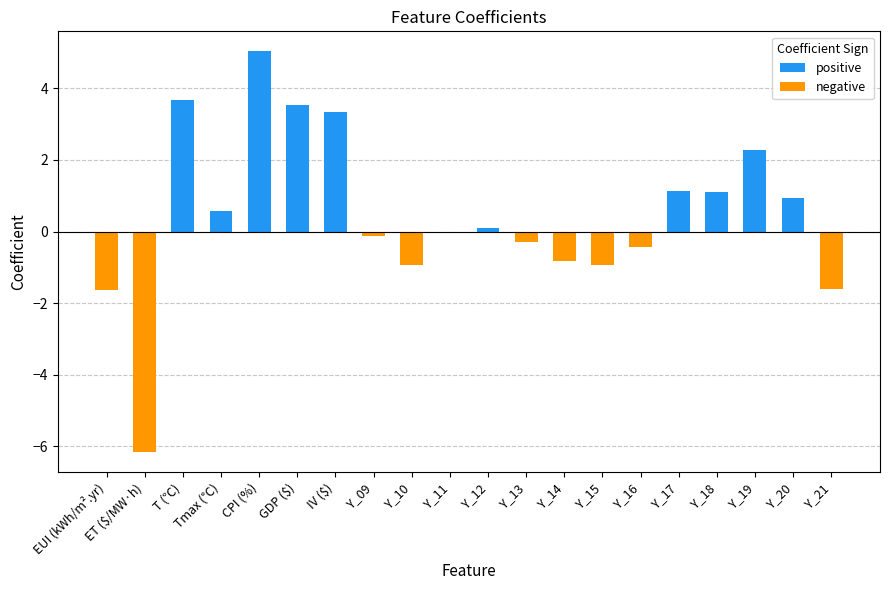

Between Tmax (℃) and CPI (%), which series saw the biggest shift?

positive